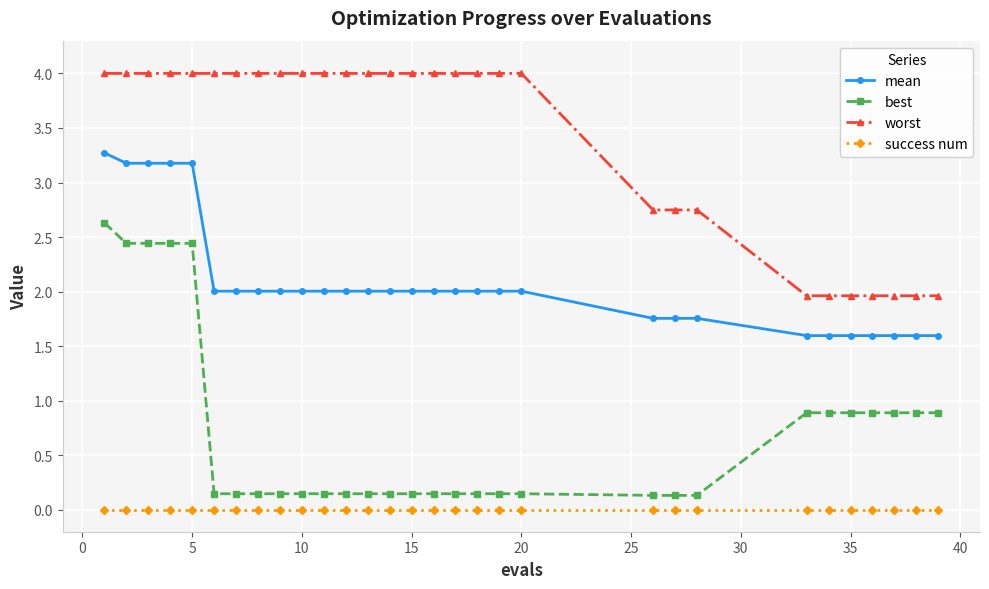

What is the sum of all mean values?

62.5